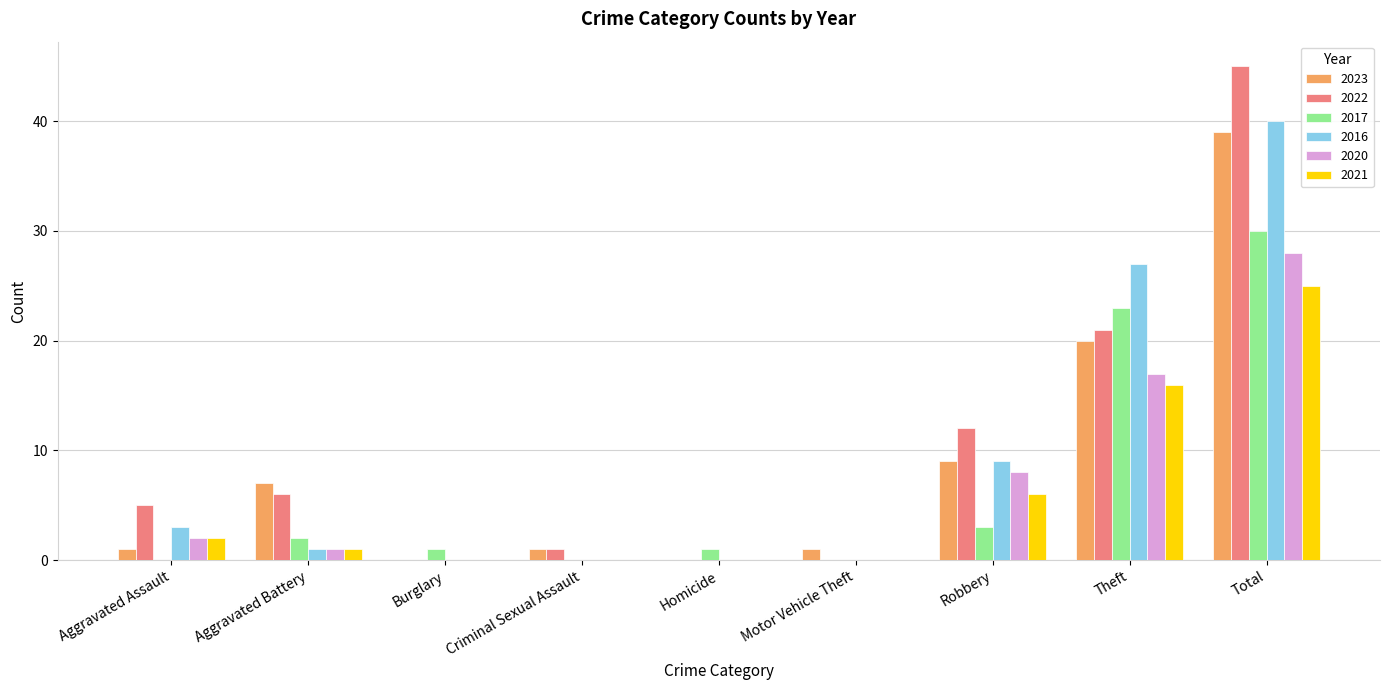

What is the maximum value shown in the chart?

45